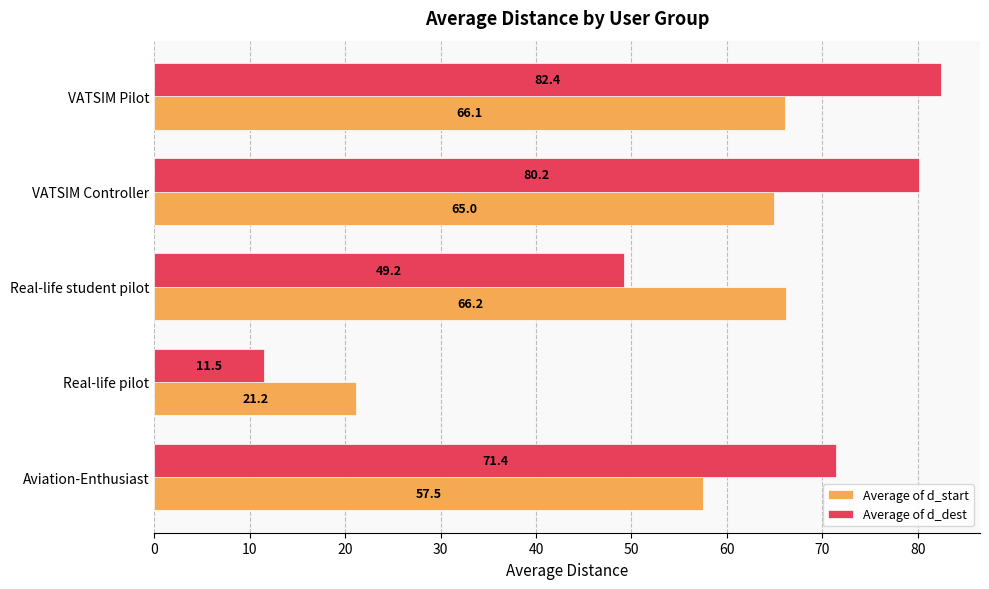

Rank the categories by Average of d_dest value from highest to lowest.

VATSIM Pilot, VATSIM Controller, Aviation-Enthusiast, Real-life student pilot, Real-life pilot